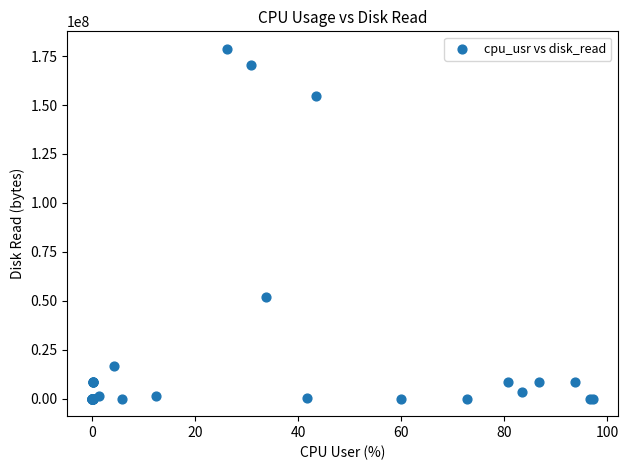

What Y value in the scatter plot is closest to 89362432?

51838976.0